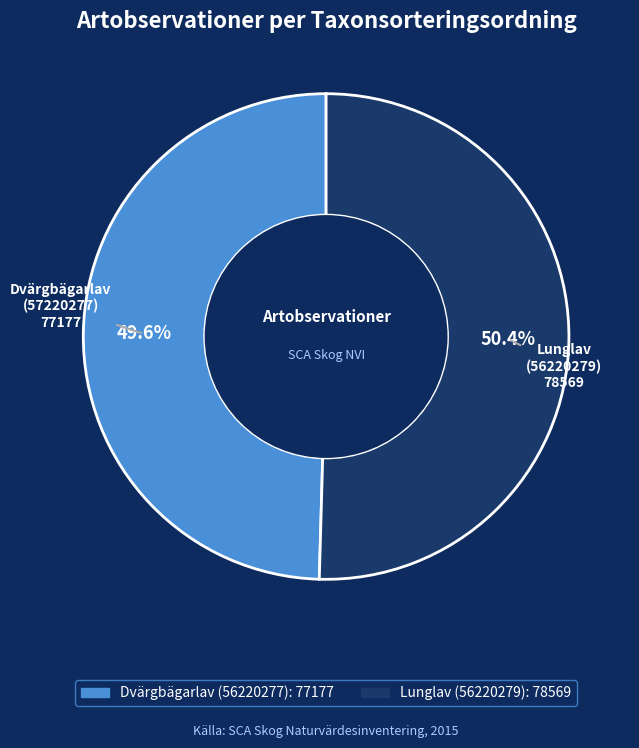

To the nearest percent, what percentage of the pie is Lunglav (56220279)?

50%